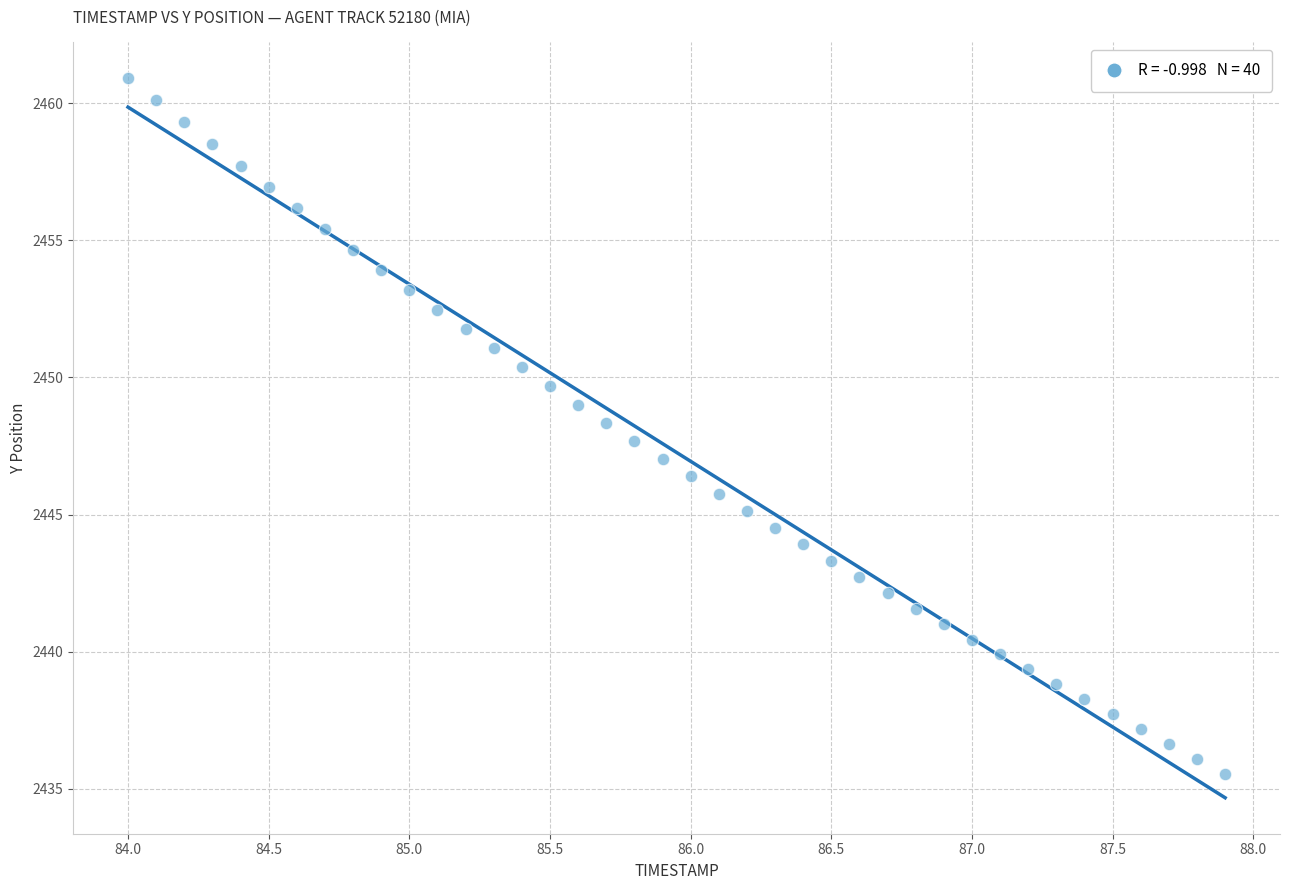

What is the range of Y values (max minus min)?

25.4